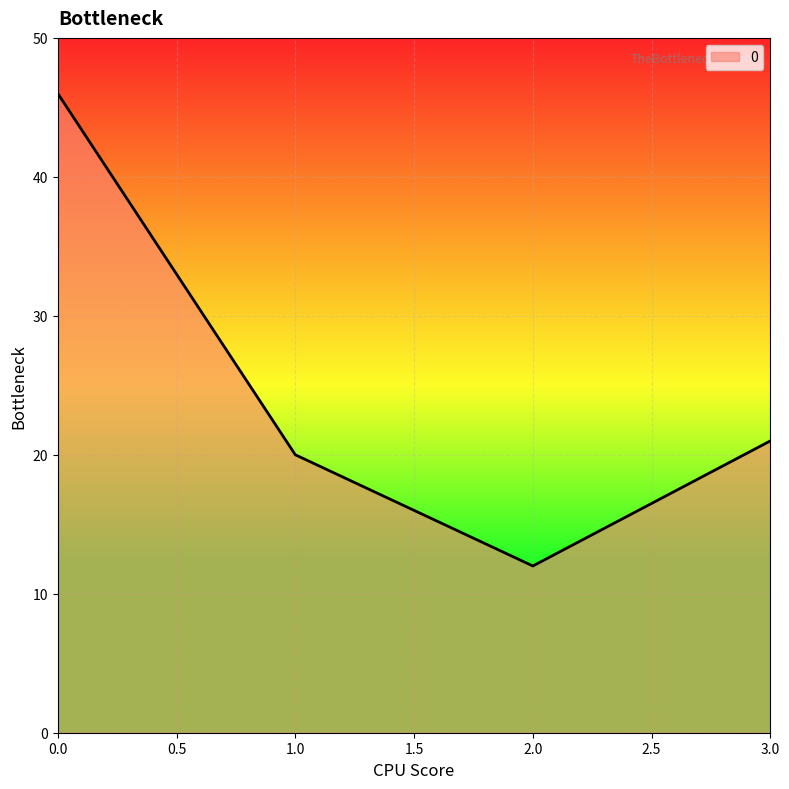

What is the change in value from 0.0 to 2.0?

-34